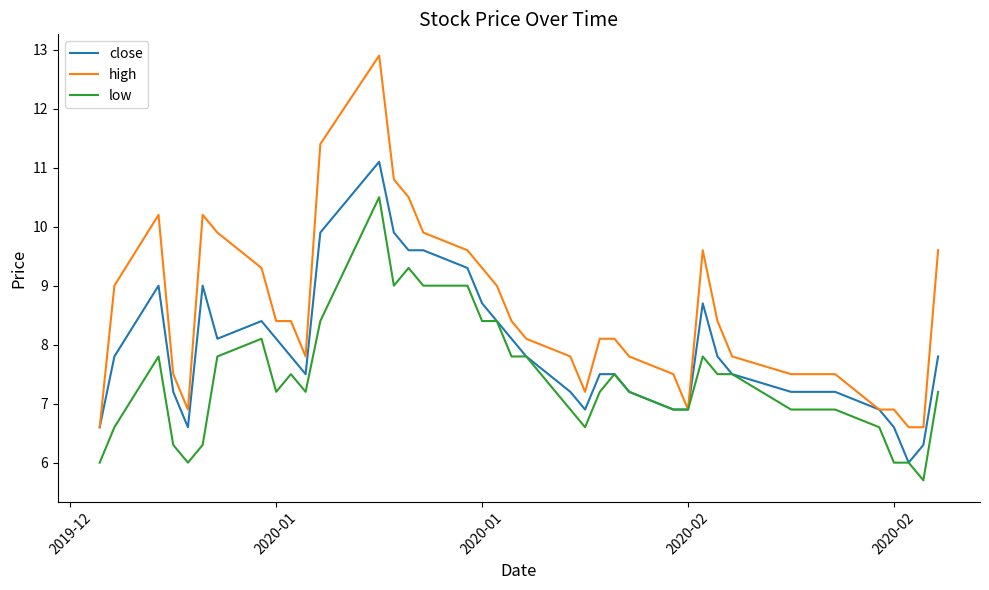

Which series has the largest total across all categories?

high